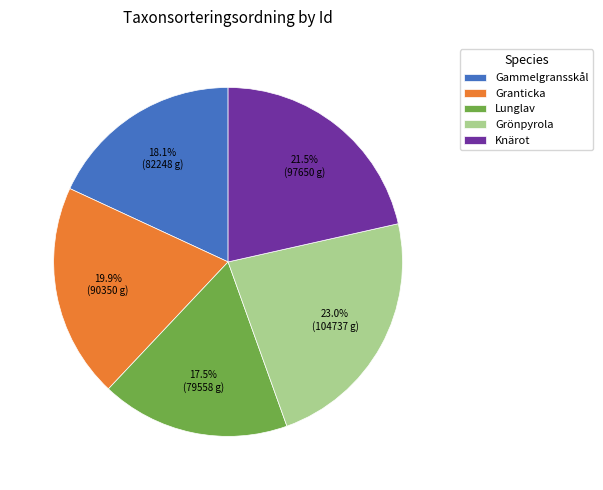

How many slices are in this pie chart?

5